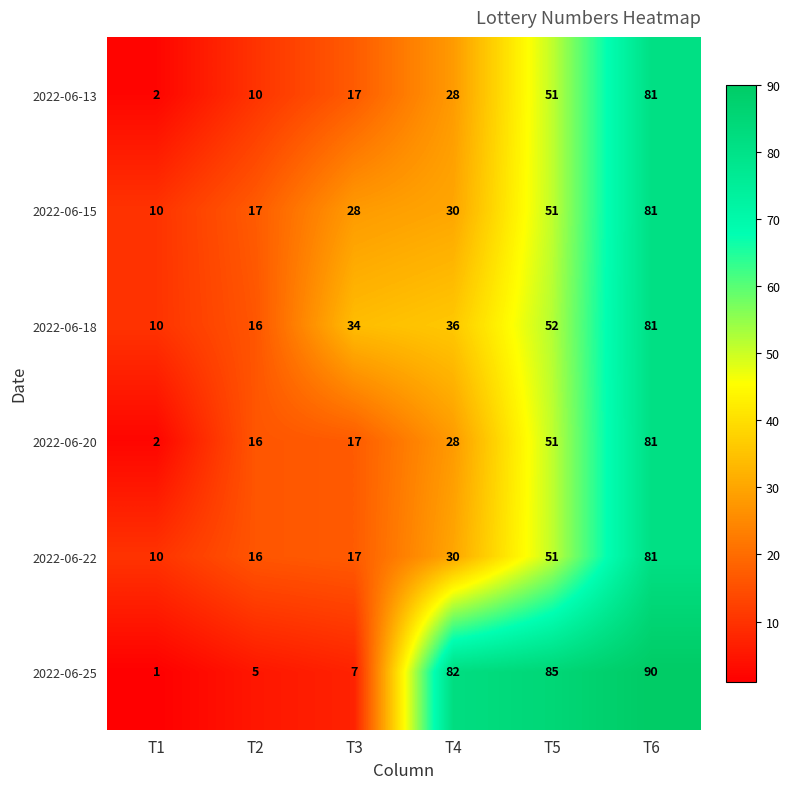

What is the maximum value for 2022-06-25?

90